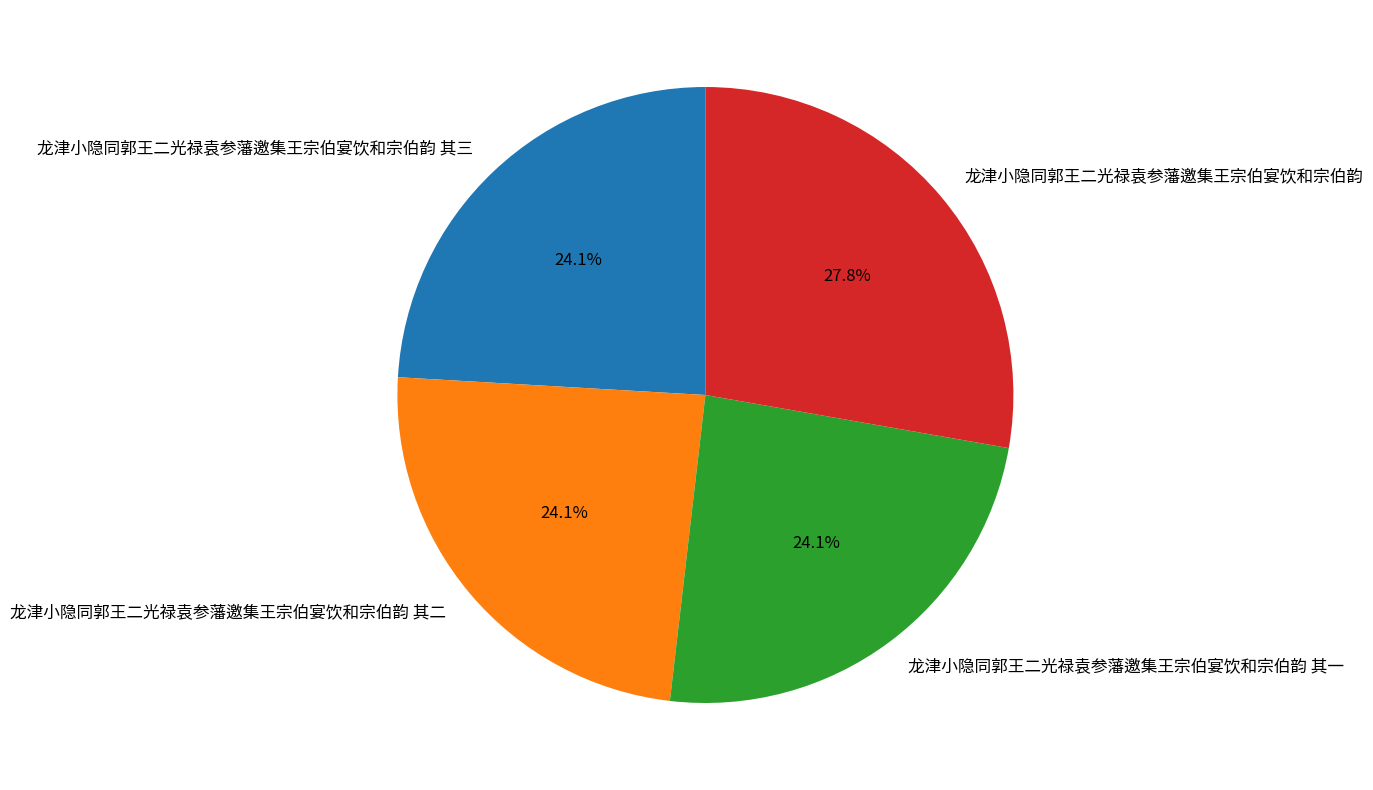

To the nearest percent, what is the average slice percentage?

25%